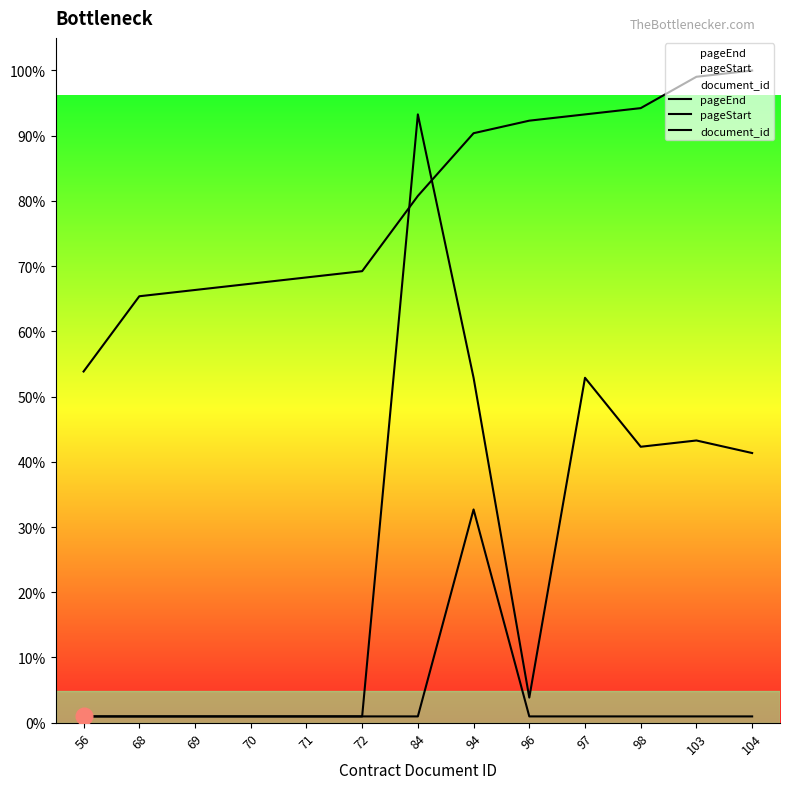

Where is pageEnd nearest to the value 49?

103